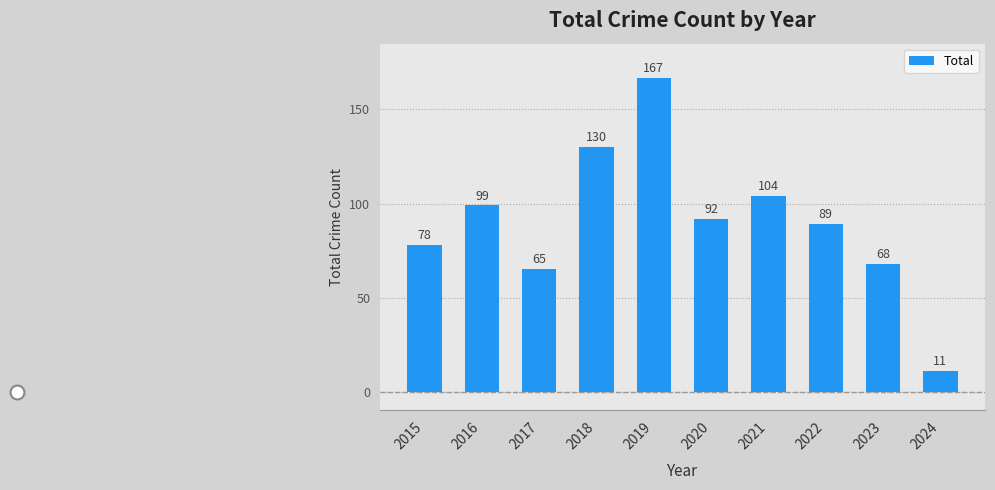

What is the change in value from 2016 to 2017?

-34